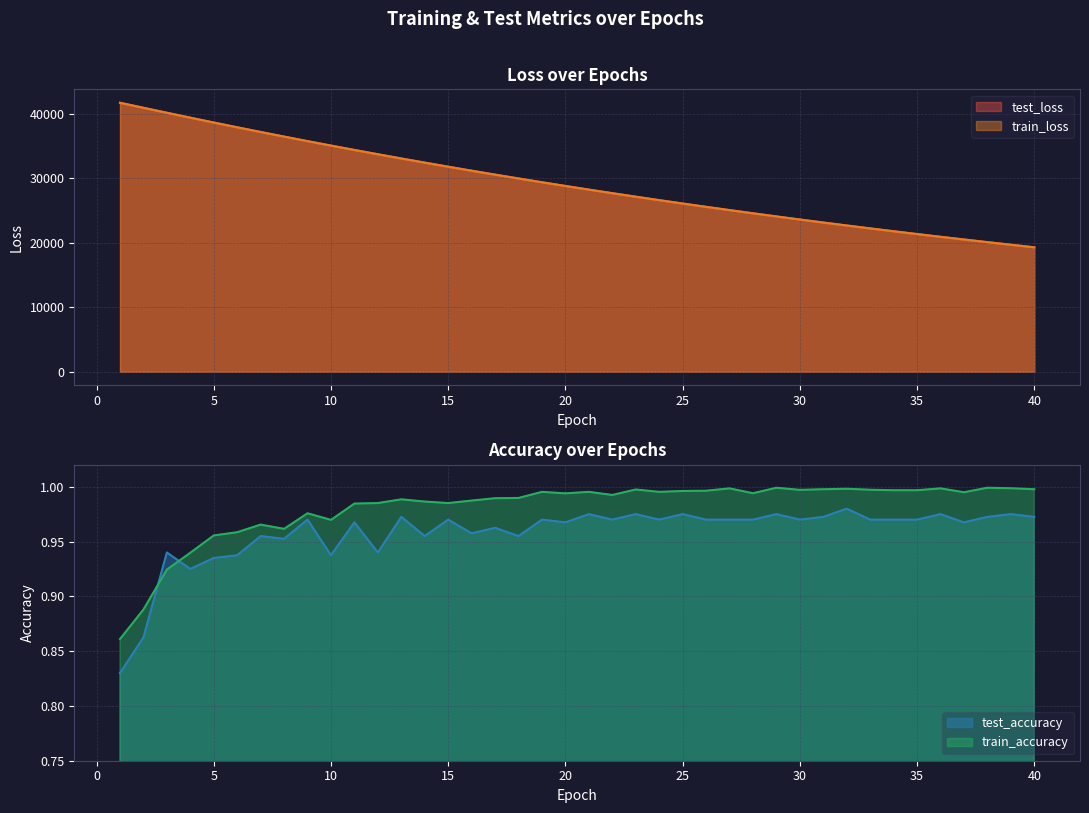

True or false: train_loss has more than 1 points higher than both neighbors.

False